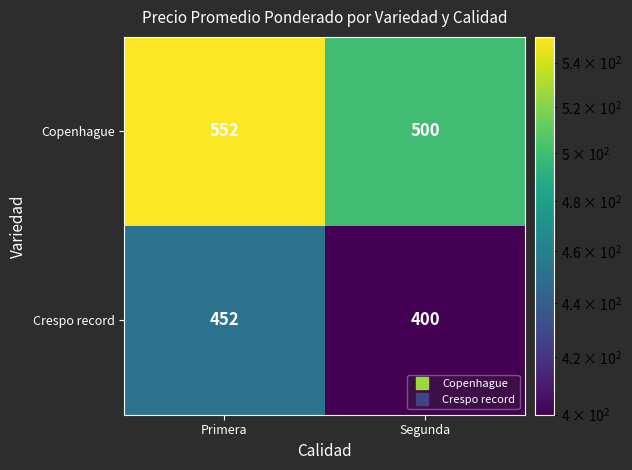

Reading left to right, transcribe all the data shown in this chart.

Copenhague: Primera=552	Segunda=500
Crespo record: Primera=452	Segunda=400